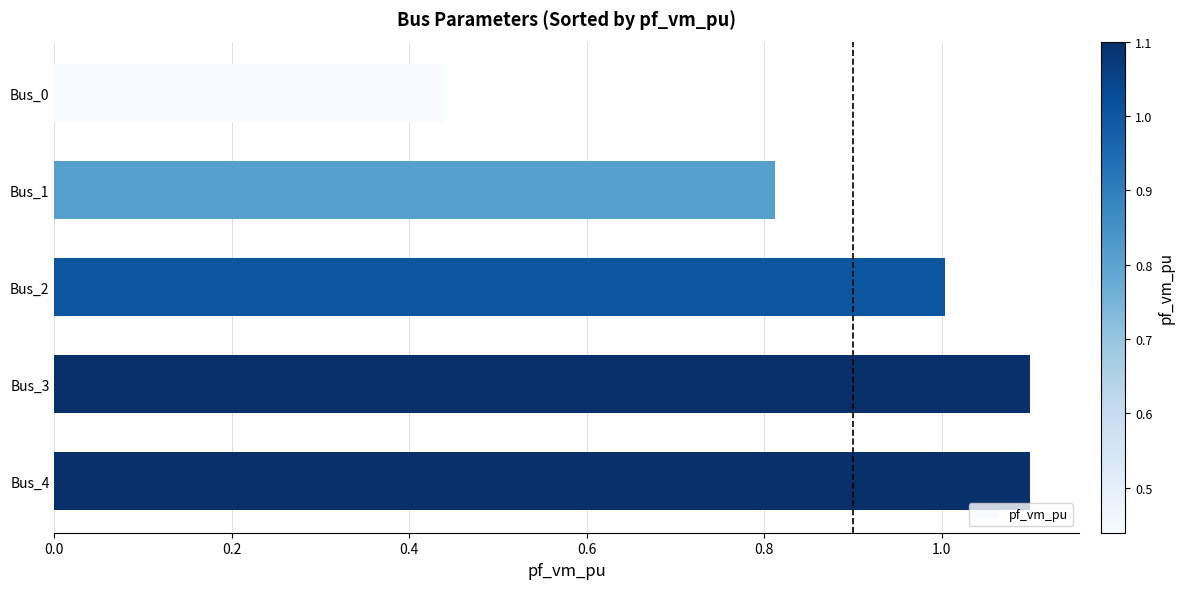

What is the greatest value displayed?

1.1